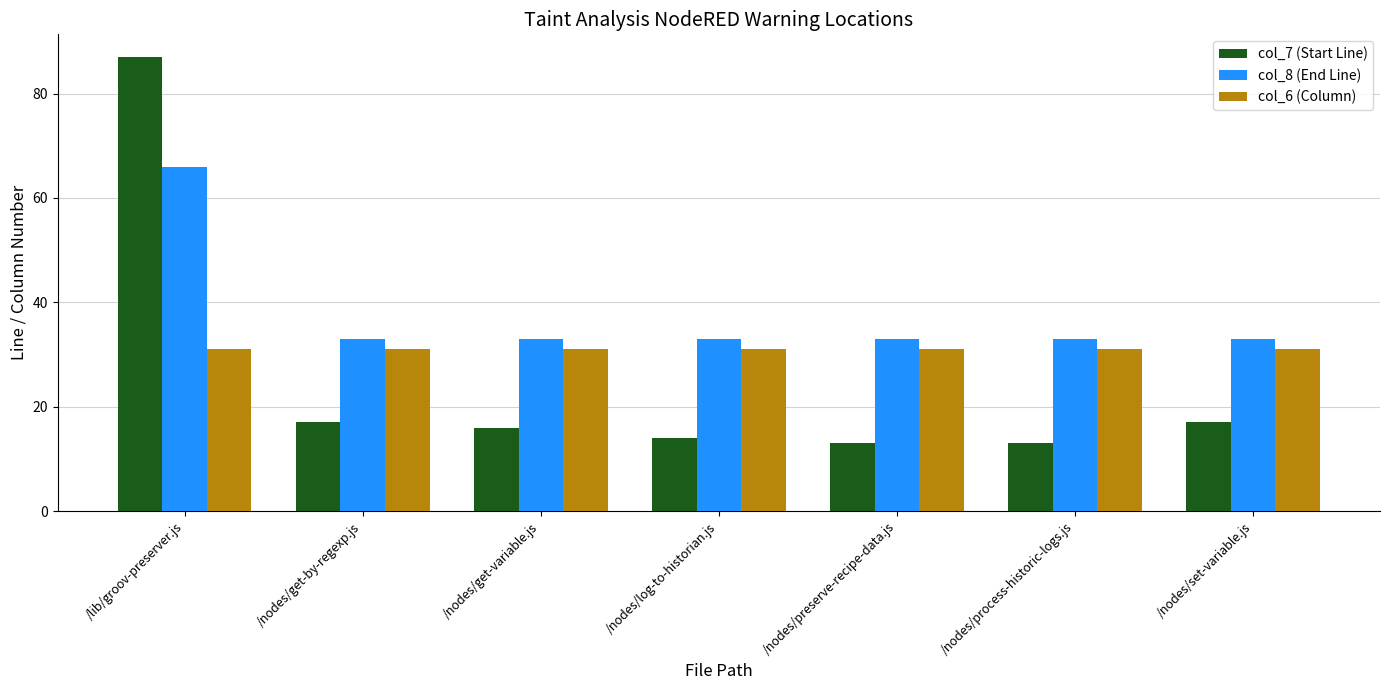

Reading left to right, transcribe all the data shown in this chart.

col_7 (Start Line): /lib/groov-preserver.js=87	/nodes/get-by-regexp.js=17	/nodes/get-variable.js=16	/nodes/log-to-historian.js=14	/nodes/preserve-recipe-data.js=13	/nodes/process-historic-logs.js=13	/nodes/set-variable.js=17
col_8 (End Line): /lib/groov-preserver.js=66	/nodes/get-by-regexp.js=33	/nodes/get-variable.js=33	/nodes/log-to-historian.js=33	/nodes/preserve-recipe-data.js=33	/nodes/process-historic-logs.js=33	/nodes/set-variable.js=33
col_6 (Column): /lib/groov-preserver.js=31	/nodes/get-by-regexp.js=31	/nodes/get-variable.js=31	/nodes/log-to-historian.js=31	/nodes/preserve-recipe-data.js=31	/nodes/process-historic-logs.js=31	/nodes/set-variable.js=31